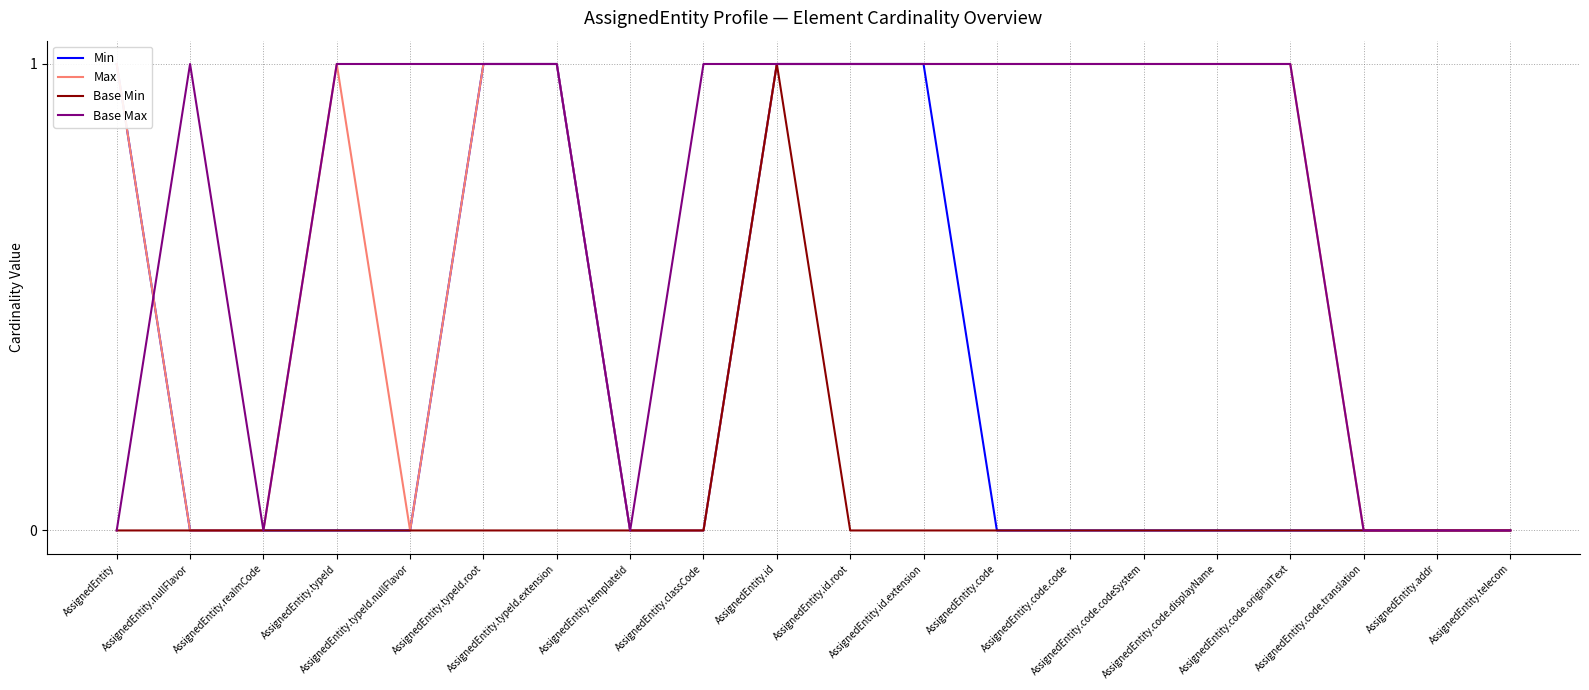

Is this an area chart (filled region under the line)?

No